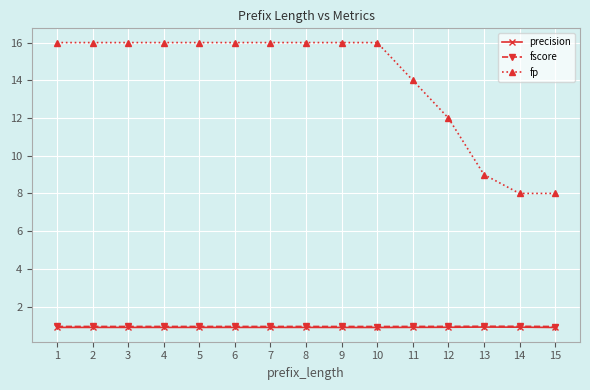

True or false: fscore has a value of 0.2 at 6.

False